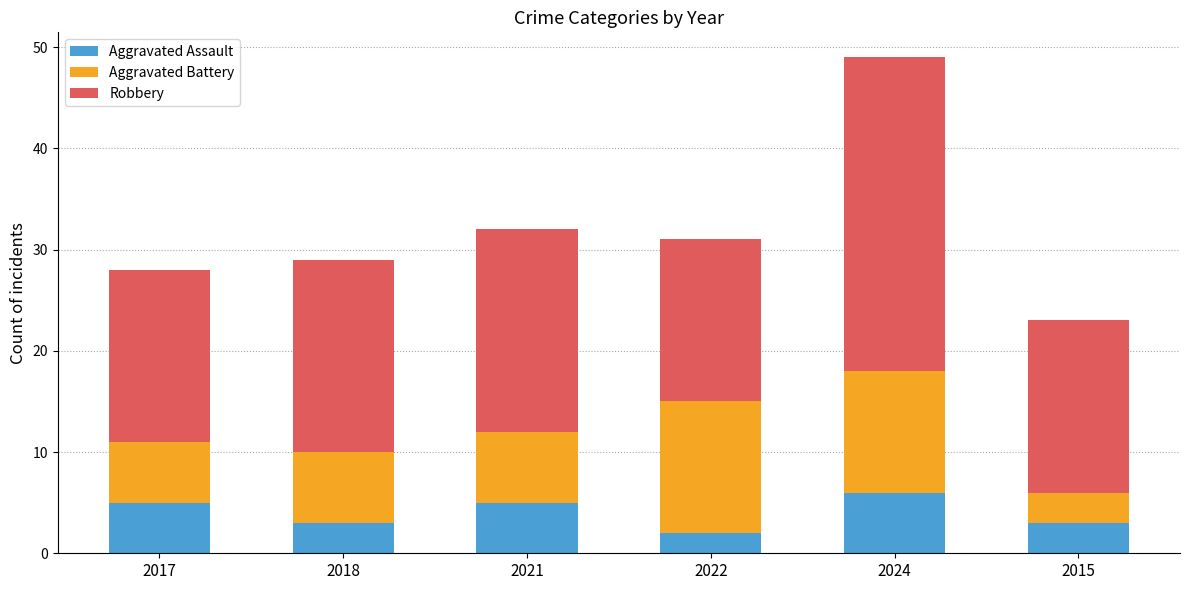

What is the difference between the maximum and minimum values in the Aggravated Assault series?

4